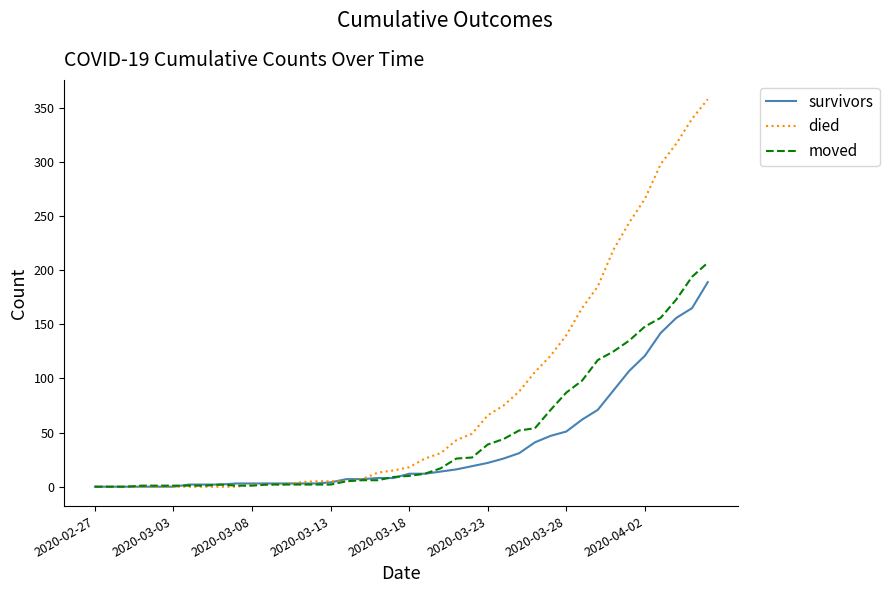

Which series has the largest range (max minus min)?

died